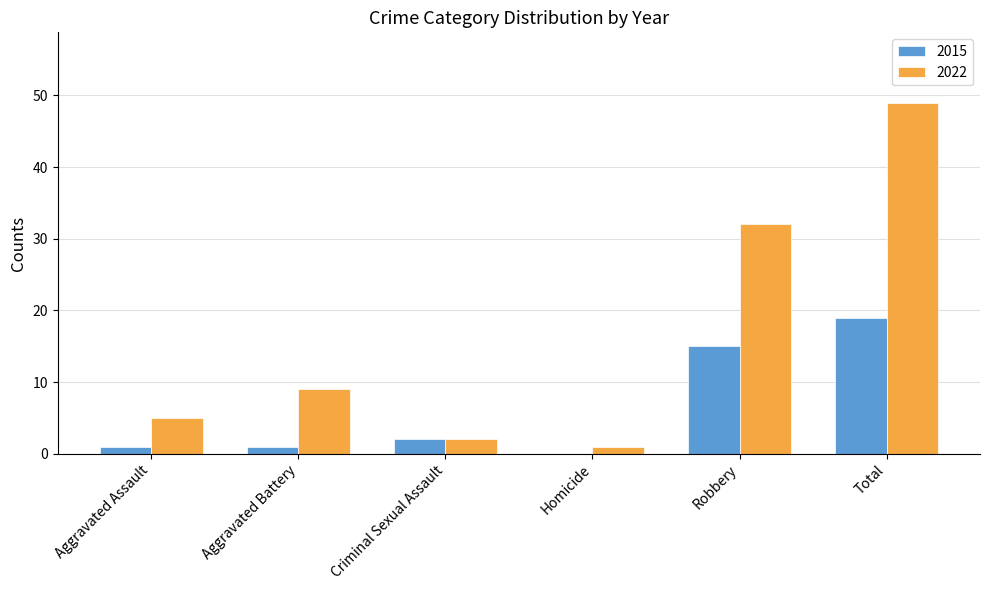

True or false: 2015 has a value of 12 at Homicide.

False